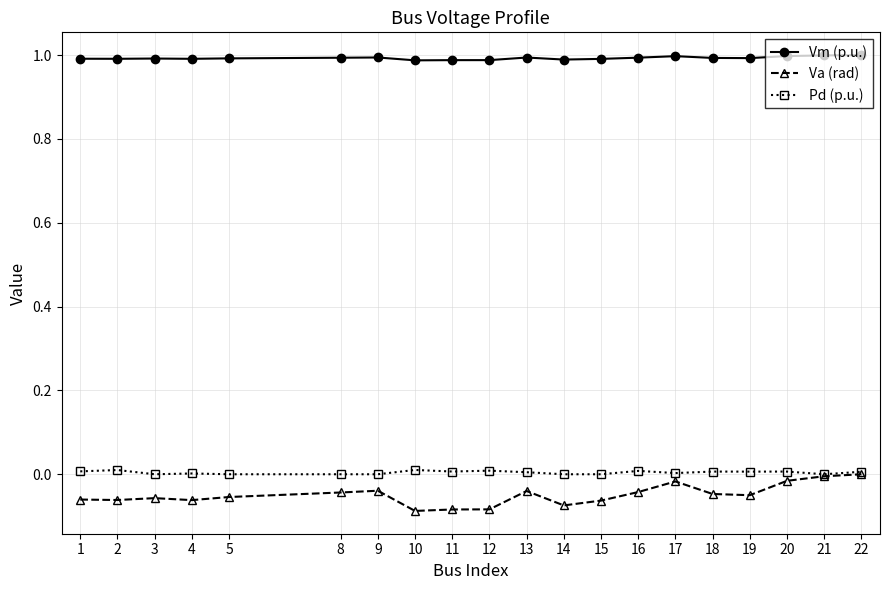

True or false: Pd (p.u.) has more than 2 interior local peaks.

True